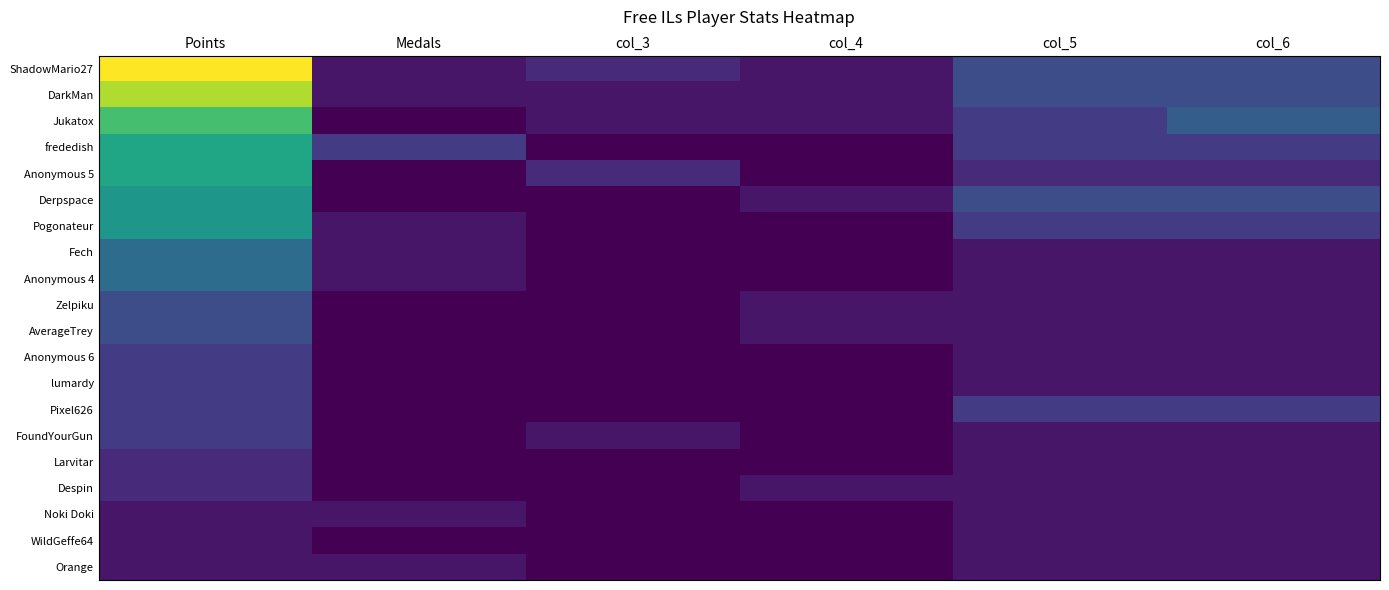

How many categories are shown in the chart?

6